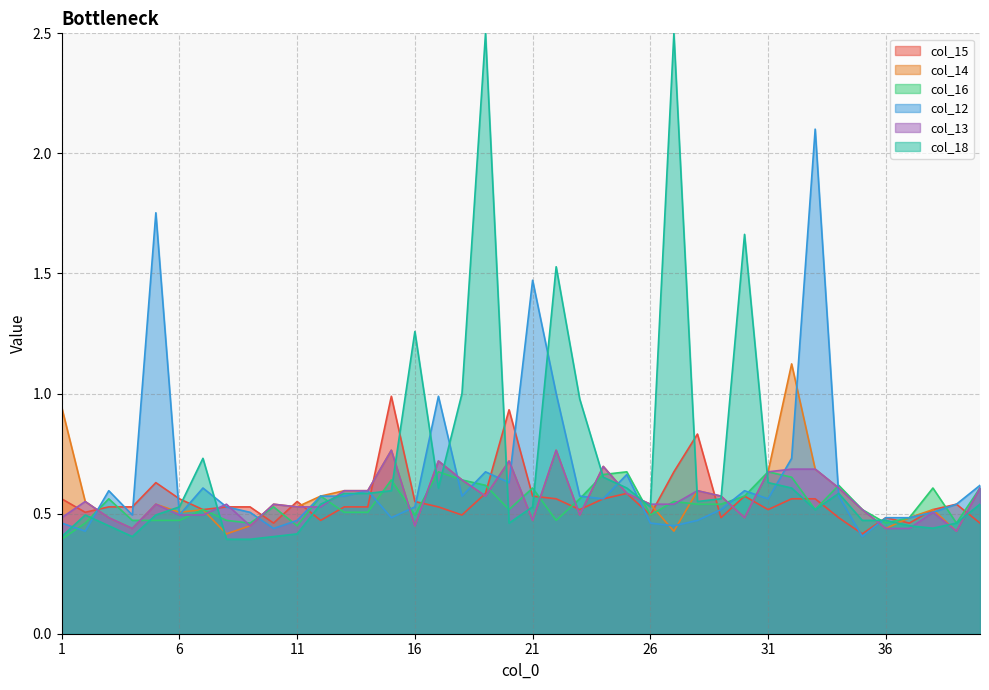

The col_16 series shows 0.2 at 40. True or false?

False